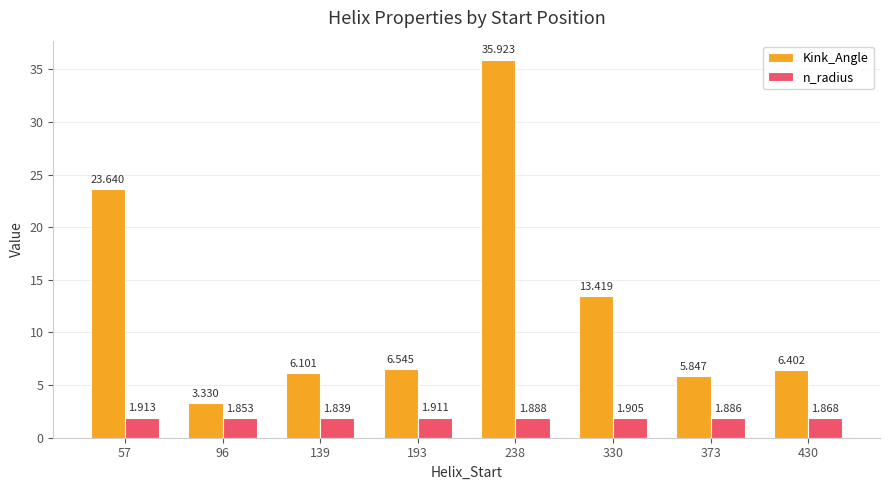

The n_radius series shows 1.9 at 193. True or false?

True